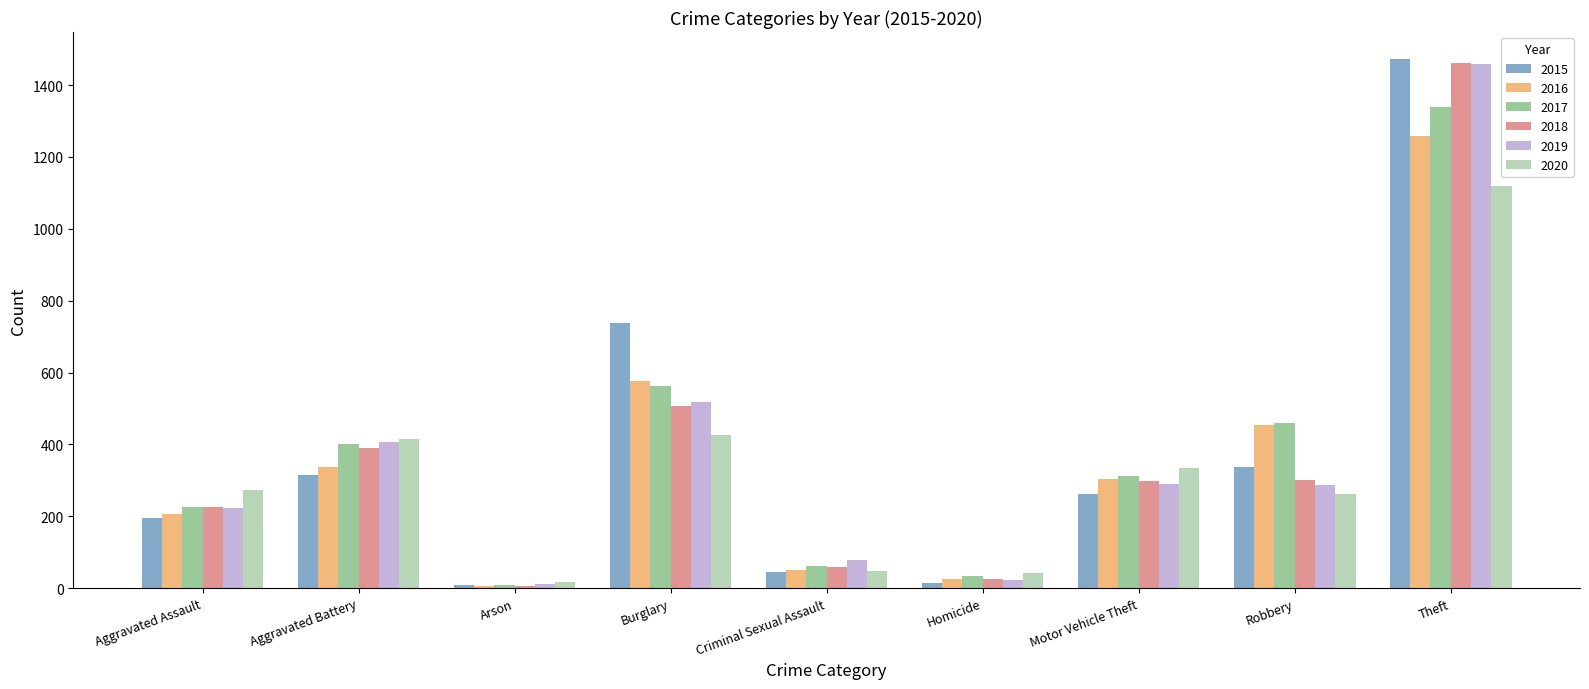

What is the total value across all series at Motor Vehicle Theft?

1800